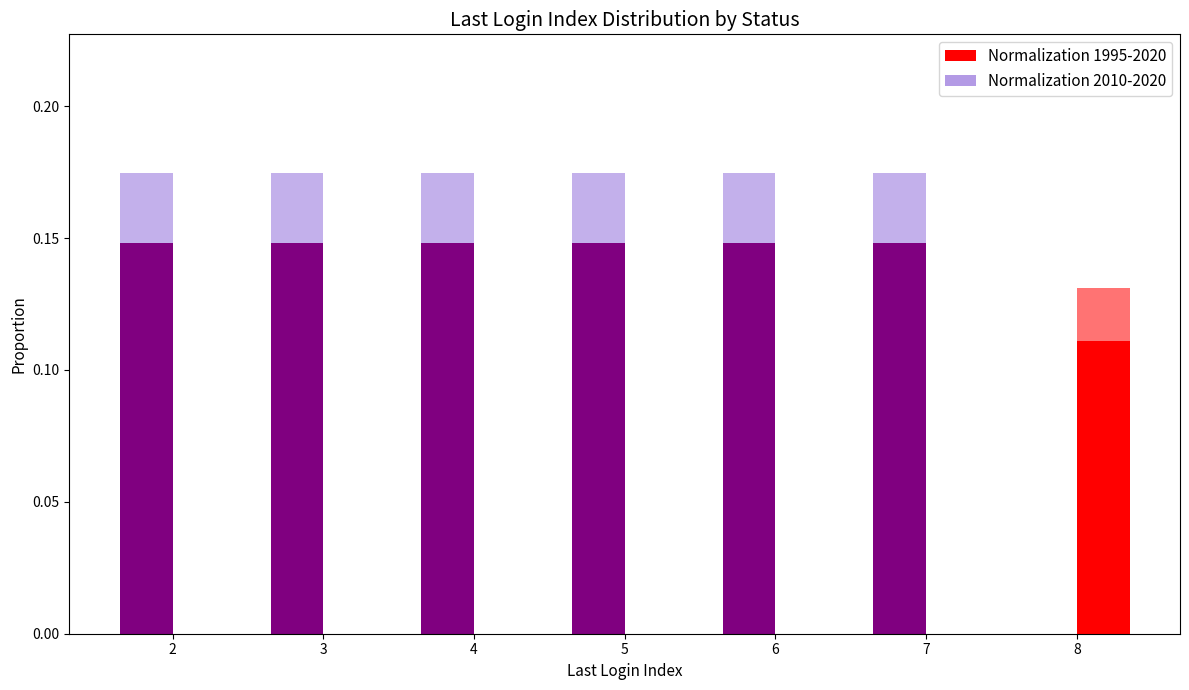

At which category is the sum across all series the highest?

2